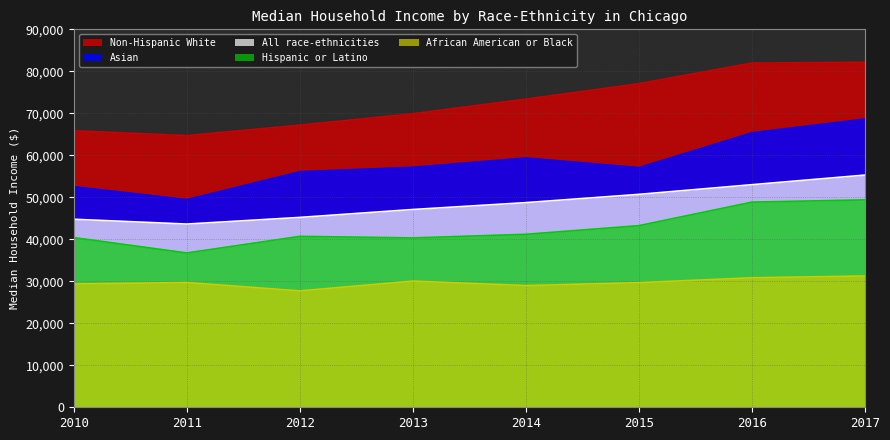

Which series has the largest range (max minus min)?

Asian